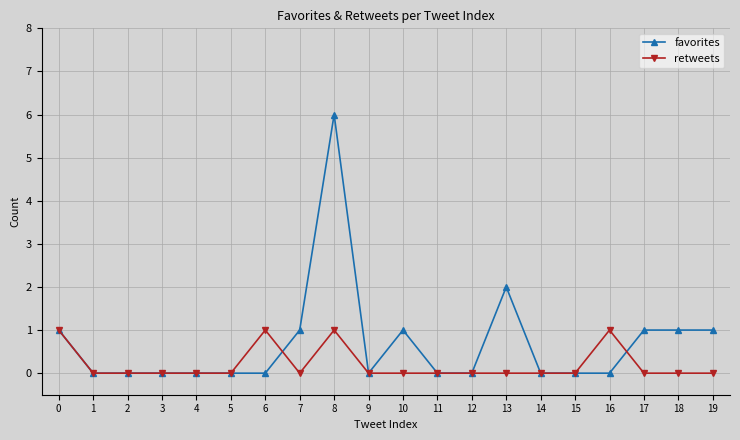

Which series has the largest range (max minus min)?

favorites